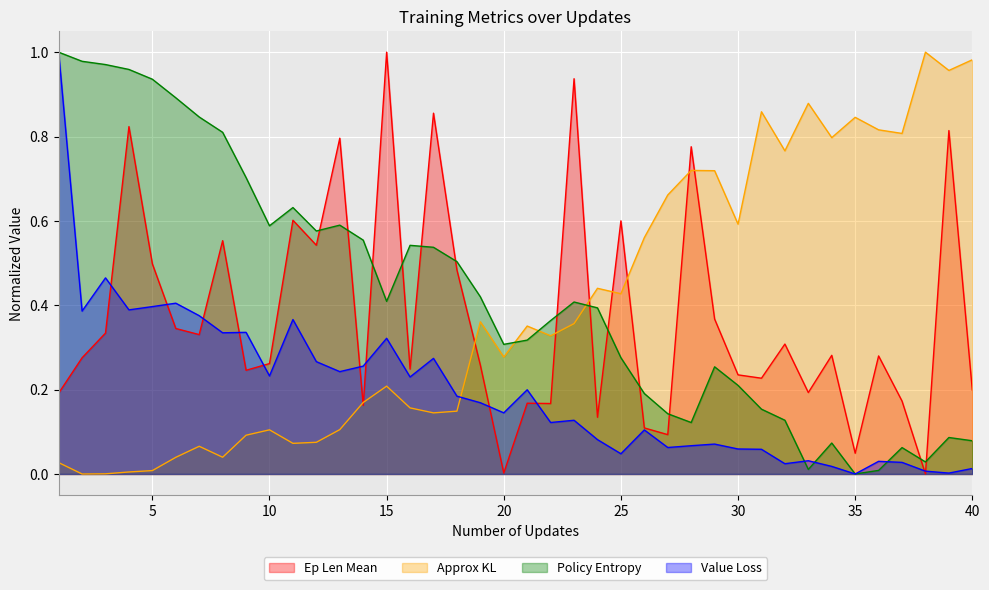

How many lines are shown in the chart?

4